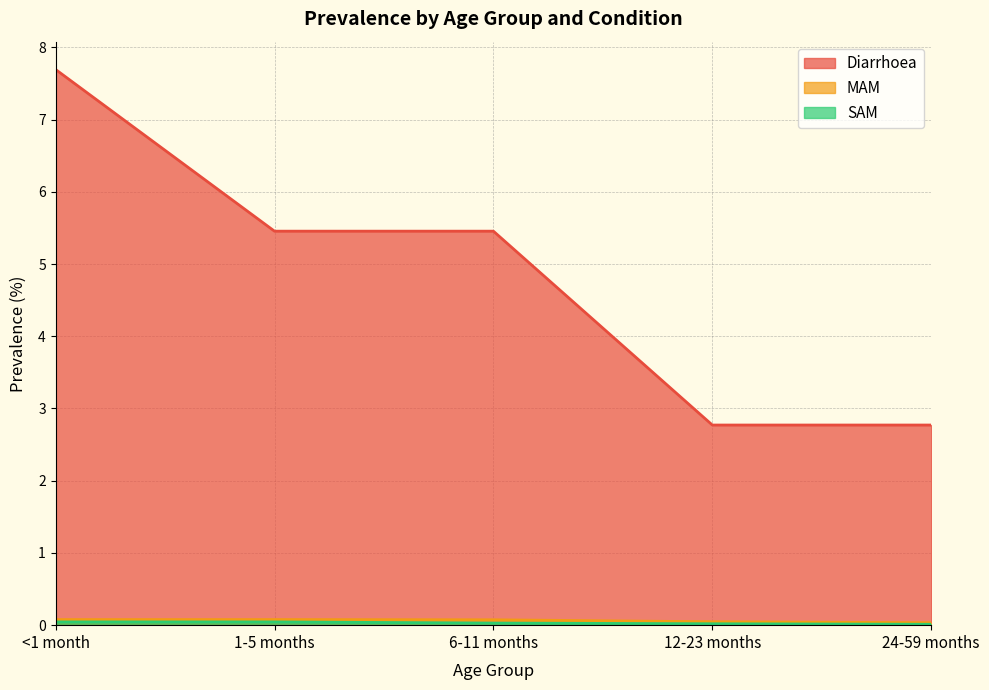

How many values in the Diarrhoea series exceed 5?

3